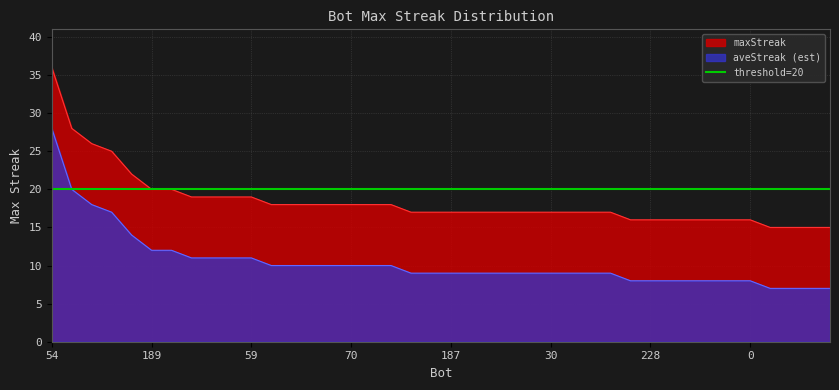

Which has a higher value, 23 or 228?

23